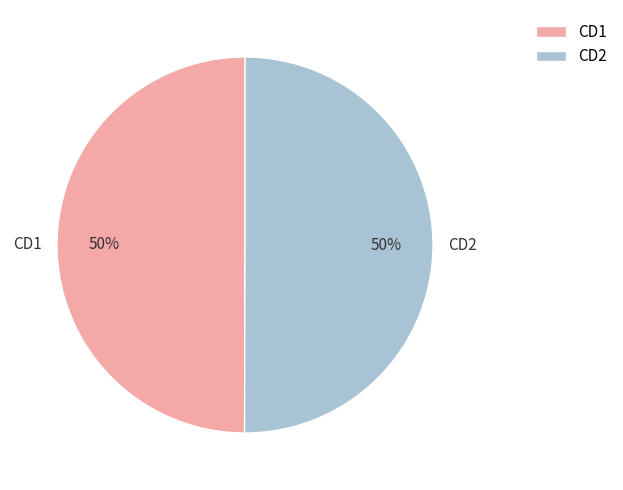

How many segments does this pie chart have?

2